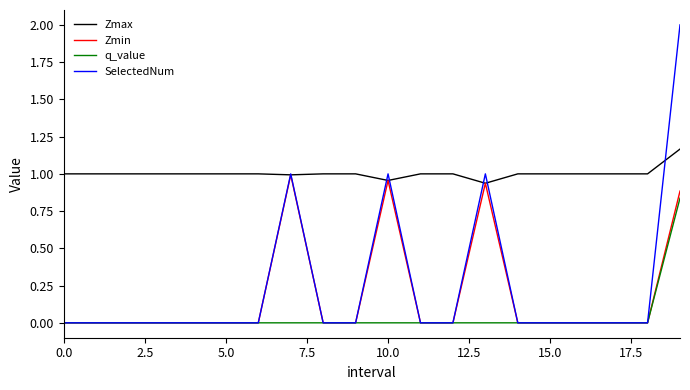

How many lines are shown in the chart?

4